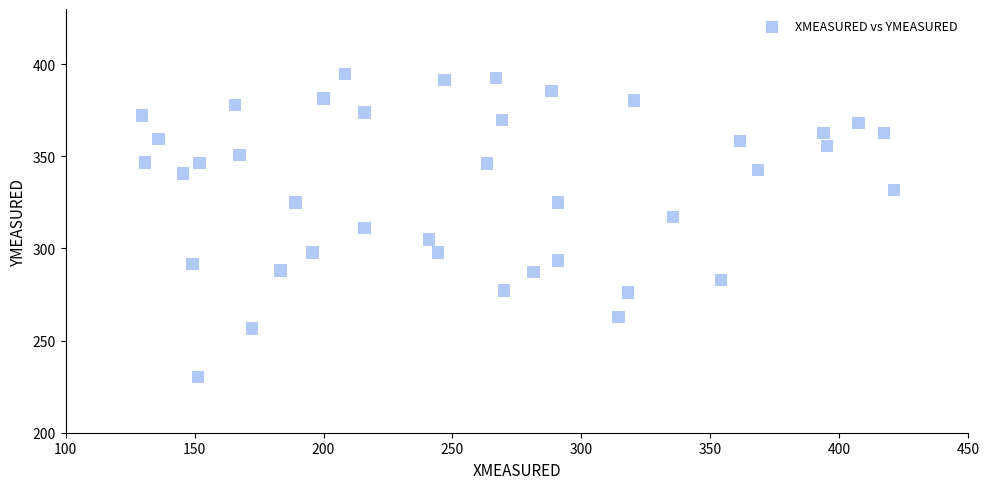

What is the range of X values (max minus min)?

291.4